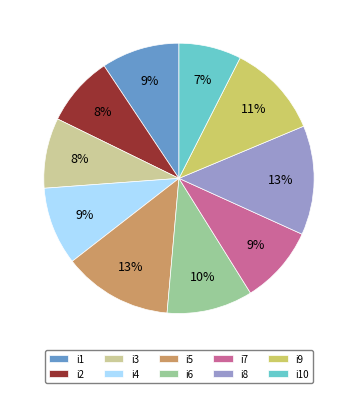

What is the smallest slice in the pie chart?

i10